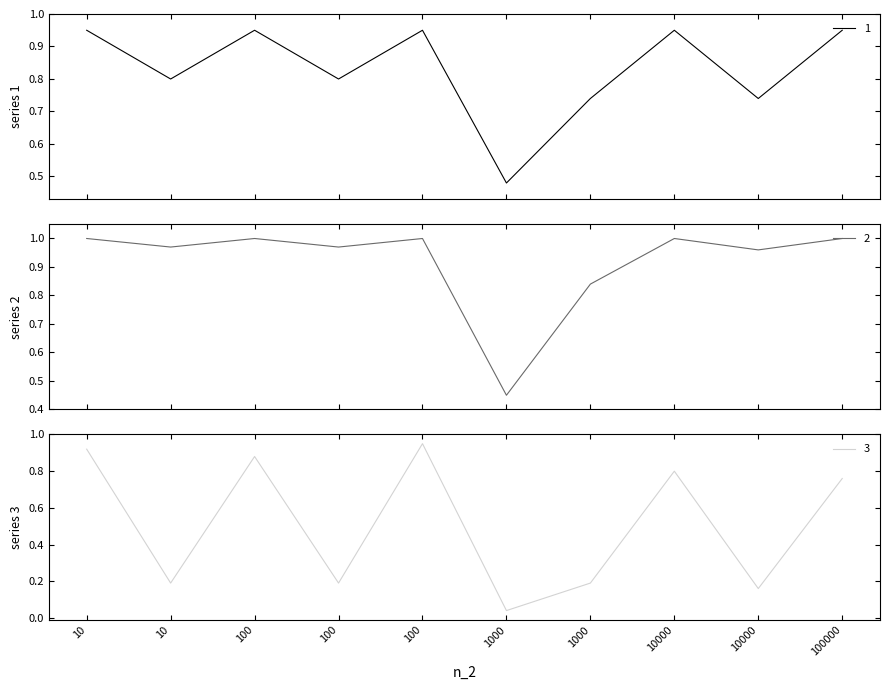

In 3, how many points are higher than both neighbors (excluding endpoints)?

3